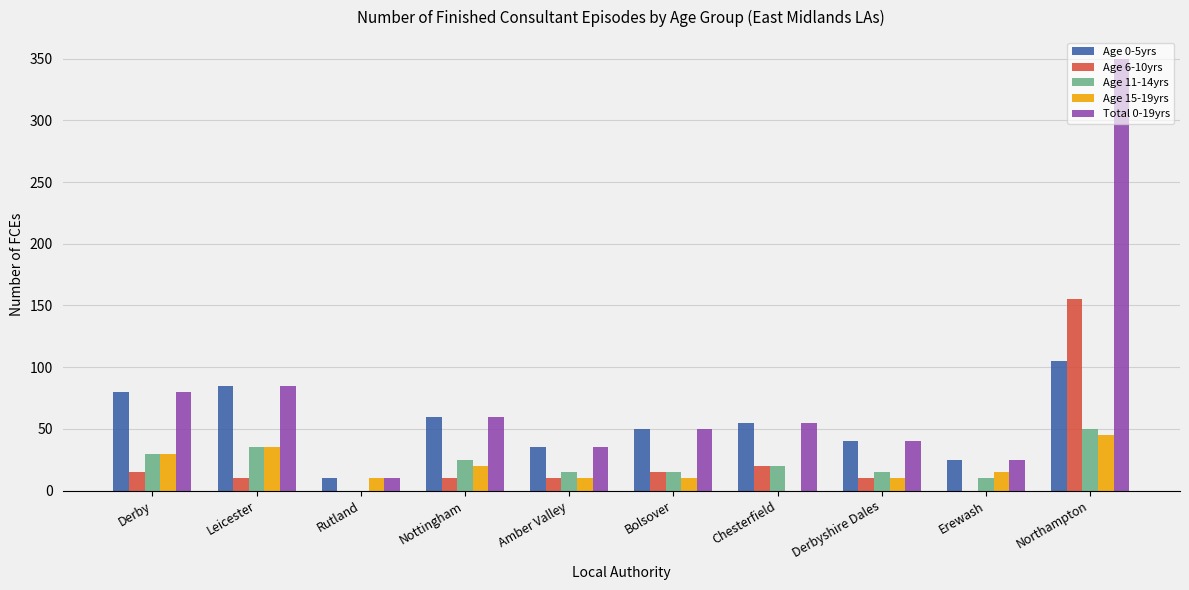

At which category is the sum across all series the highest?

Northampton